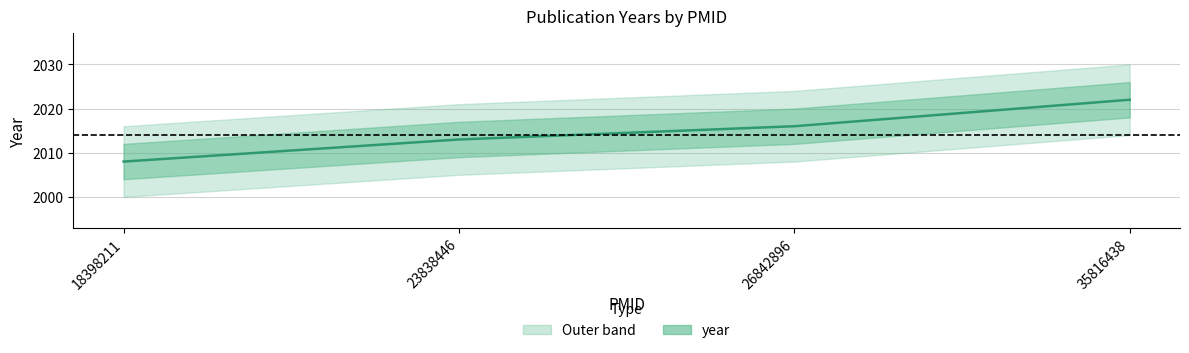

Reading left to right, list all the values displayed in this chart.

18398211=2008	23838446=2013	26842896=2016	35816438=2022